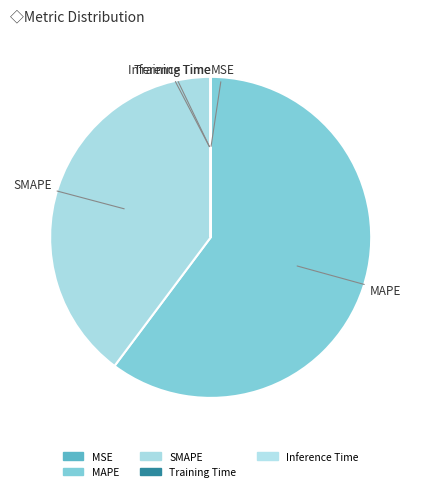

Which category has the biggest portion of the pie?

MAPE